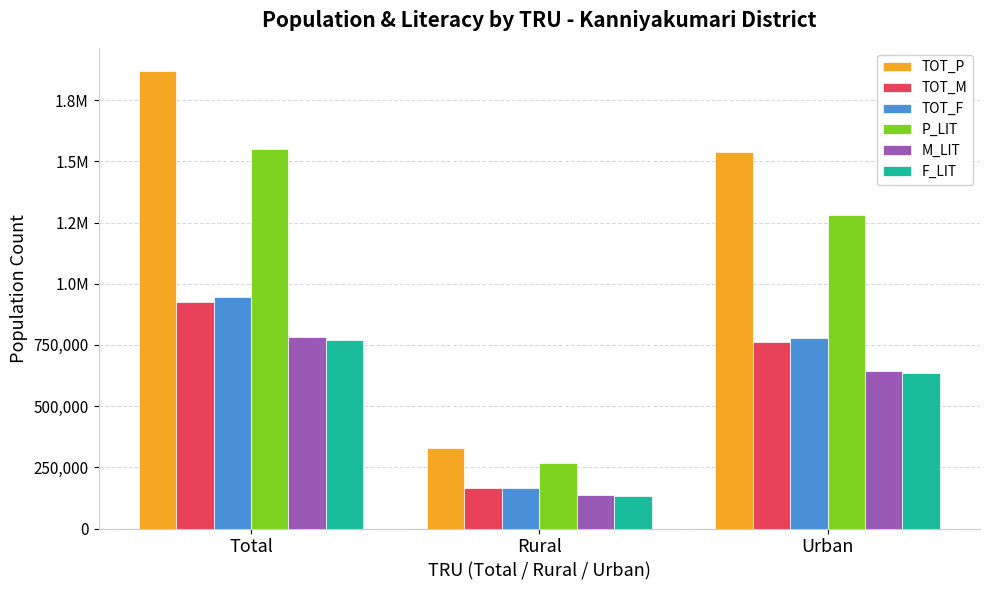

Where is P_LIT nearest to the value 909059?

Urban